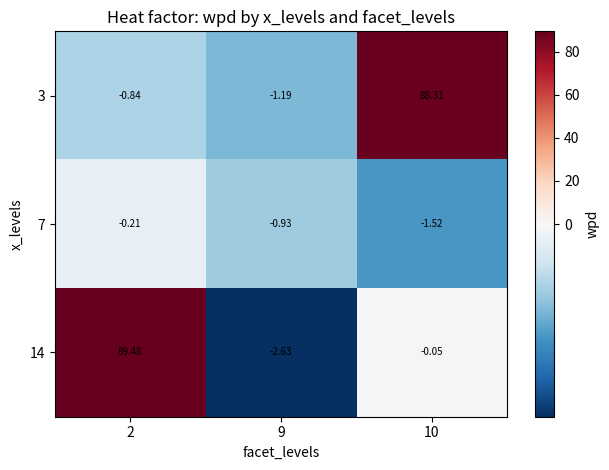

Is the value of 14 at 2 greater than the value of 3 at 9?

Yes